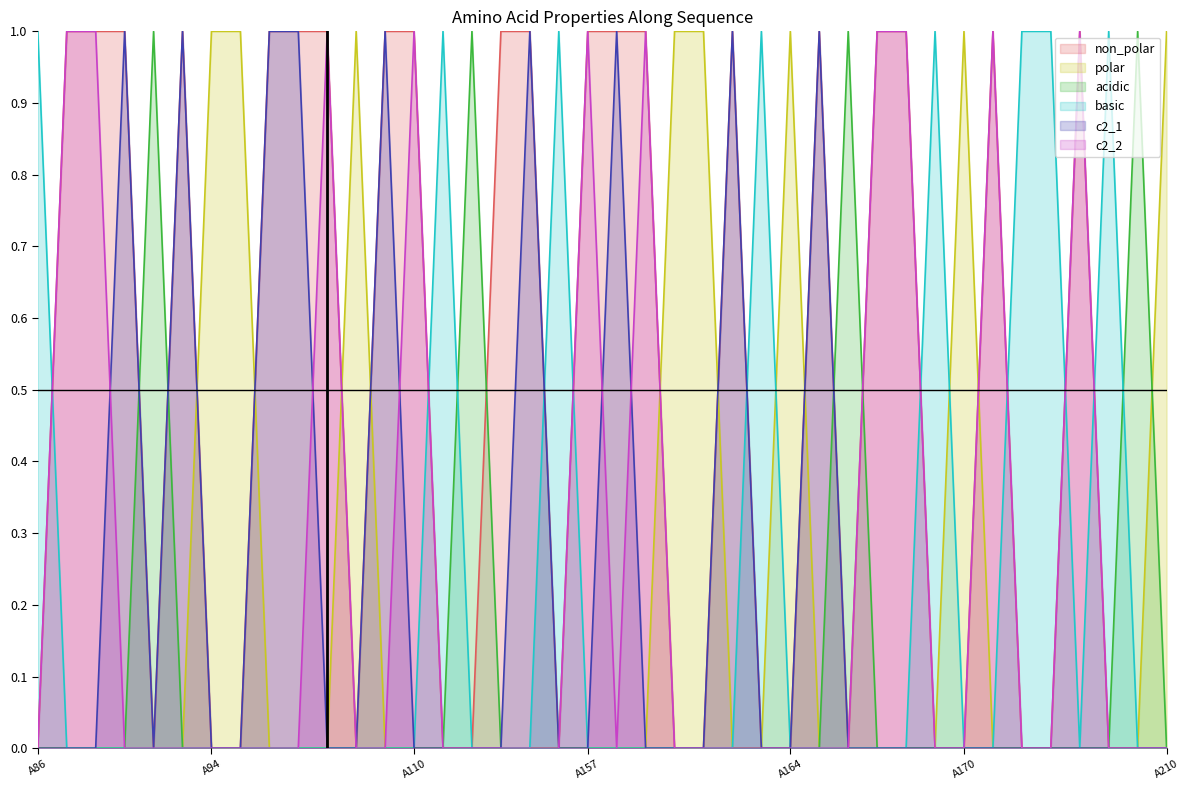

Which label corresponds to the largest value in the chart?

A87